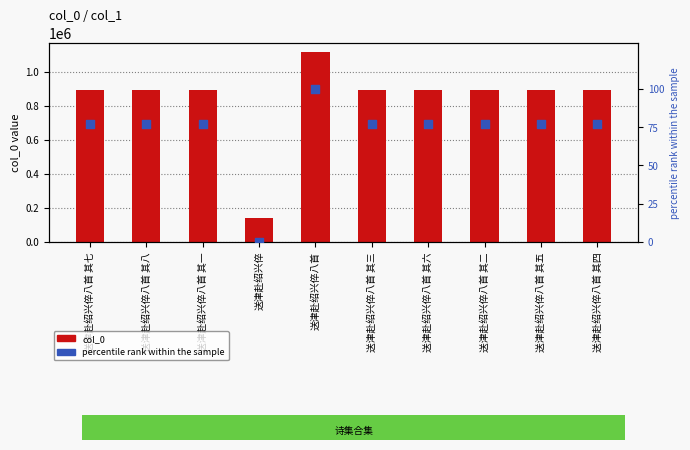

At which category is the sum across all series the highest?

送津赴绍兴倅八首